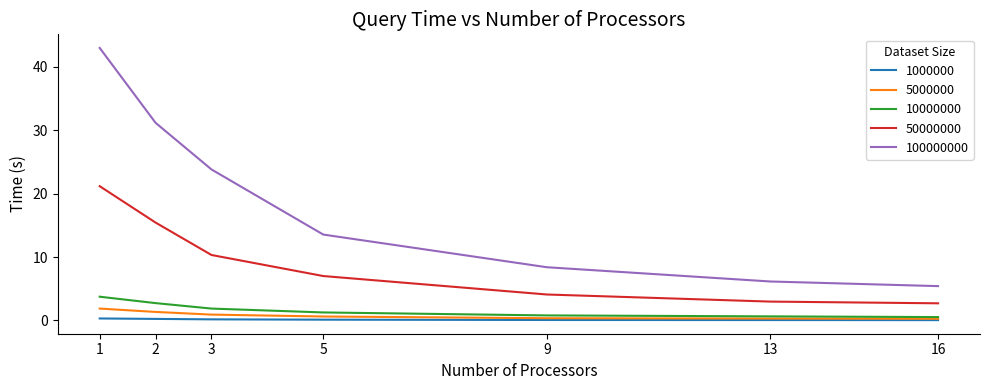

True or false: 10000000 and 100000000 intersect in this chart.

False